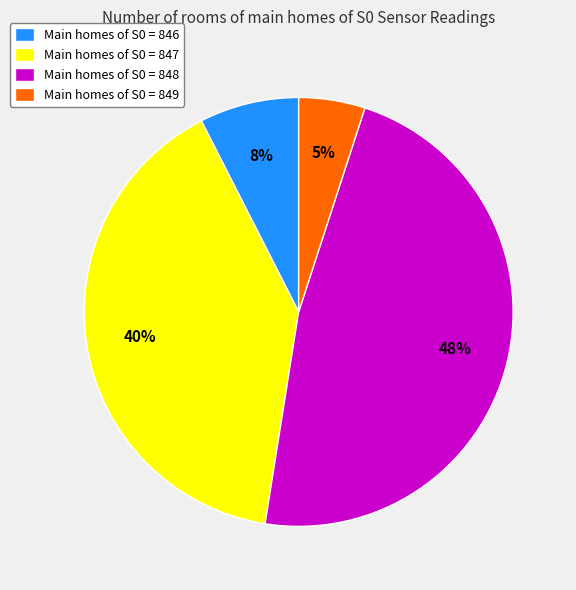

True or false: Main homes of S0 = 847 accounts for 40% of the total.

True